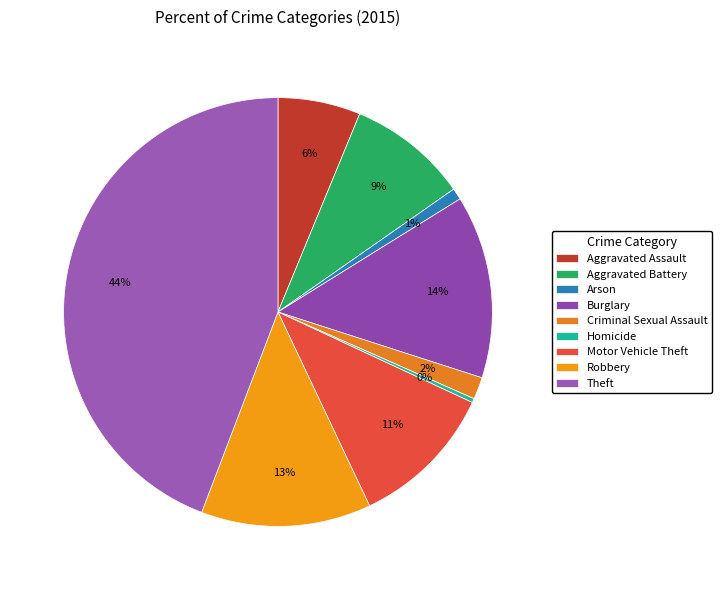

To the nearest percent, what percentage of the pie is Arson?

1%